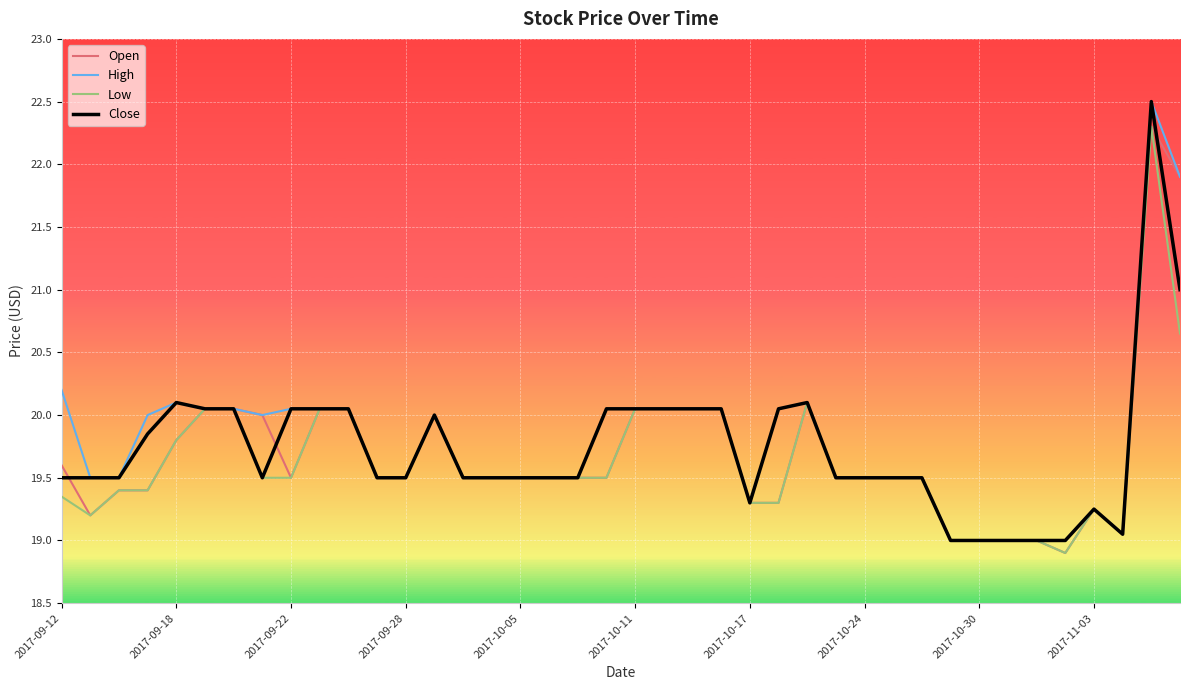

What is the lowest value of the Close series?

19.0